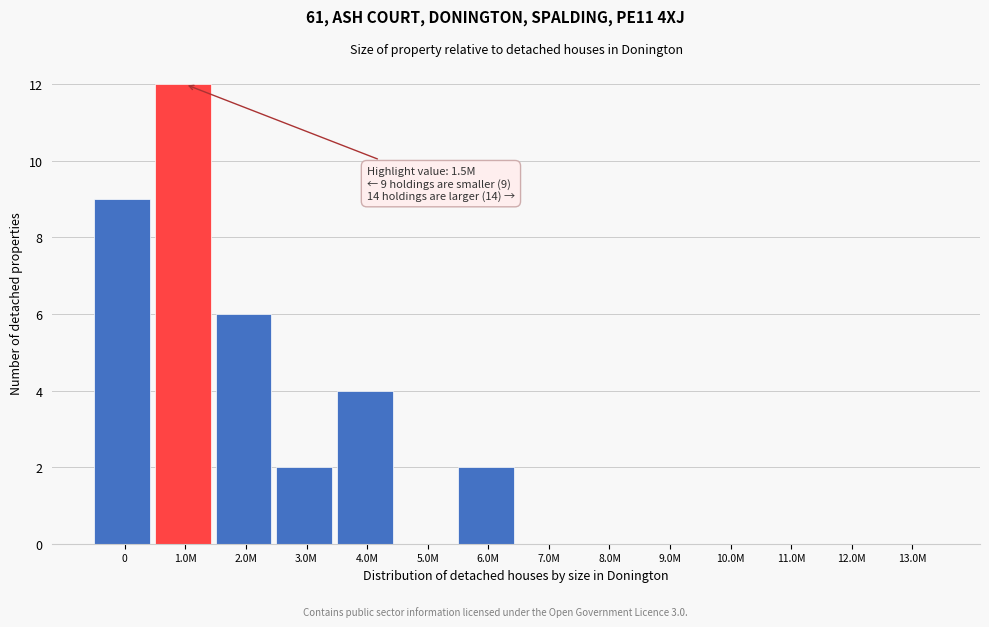

Reading left to right, list all the values displayed in this chart.

0=9	1.0M=12	2.0M=6	3.0M=2	4.0M=4	5.0M=0	6.0M=2	7.0M=0	8.0M=0	9.0M=0	10.0M=0	11.0M=0	12.0M=0	13.0M=0